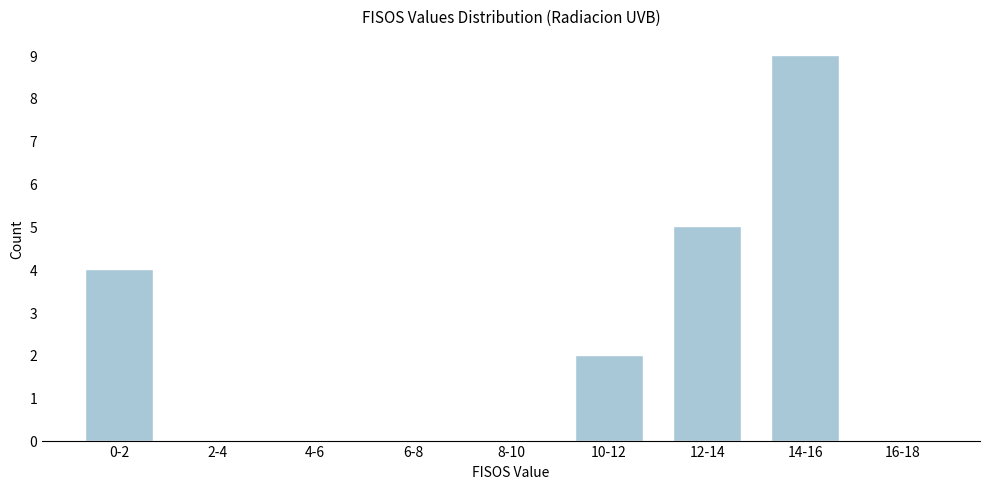

Reading right to left, extract all data points from this chart.

16-18=0	14-16=9	12-14=5	10-12=2	8-10=0	6-8=0	4-6=0	2-4=0	0-2=4